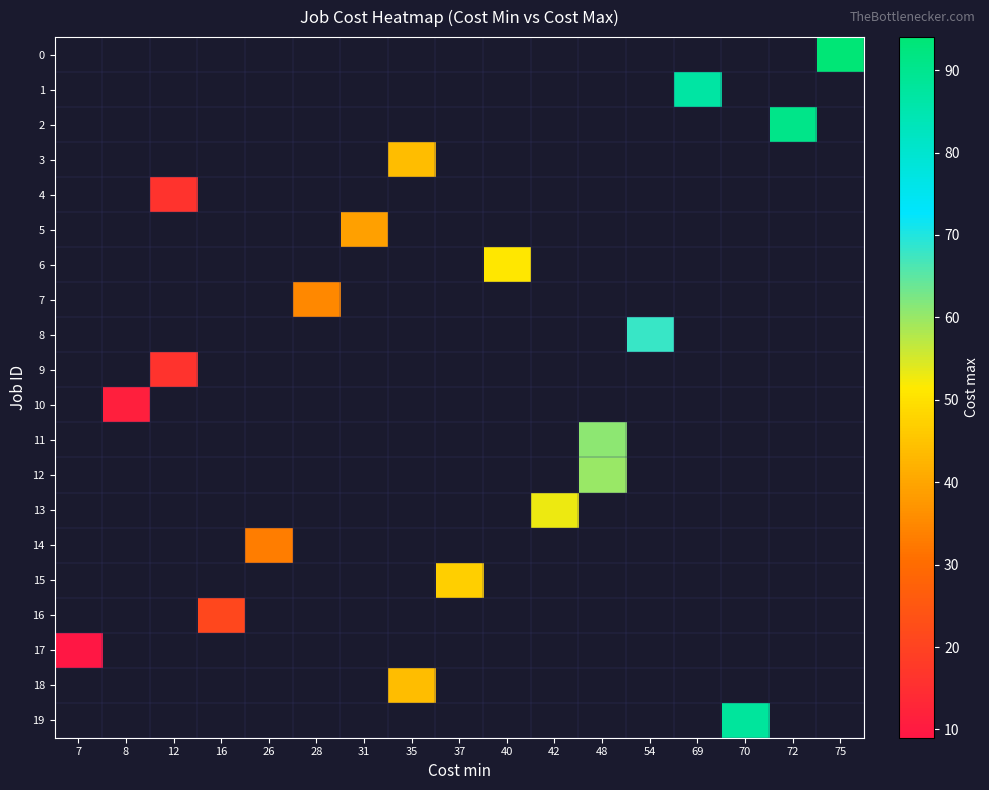

What value does the row_3 series have at 35?

44.0